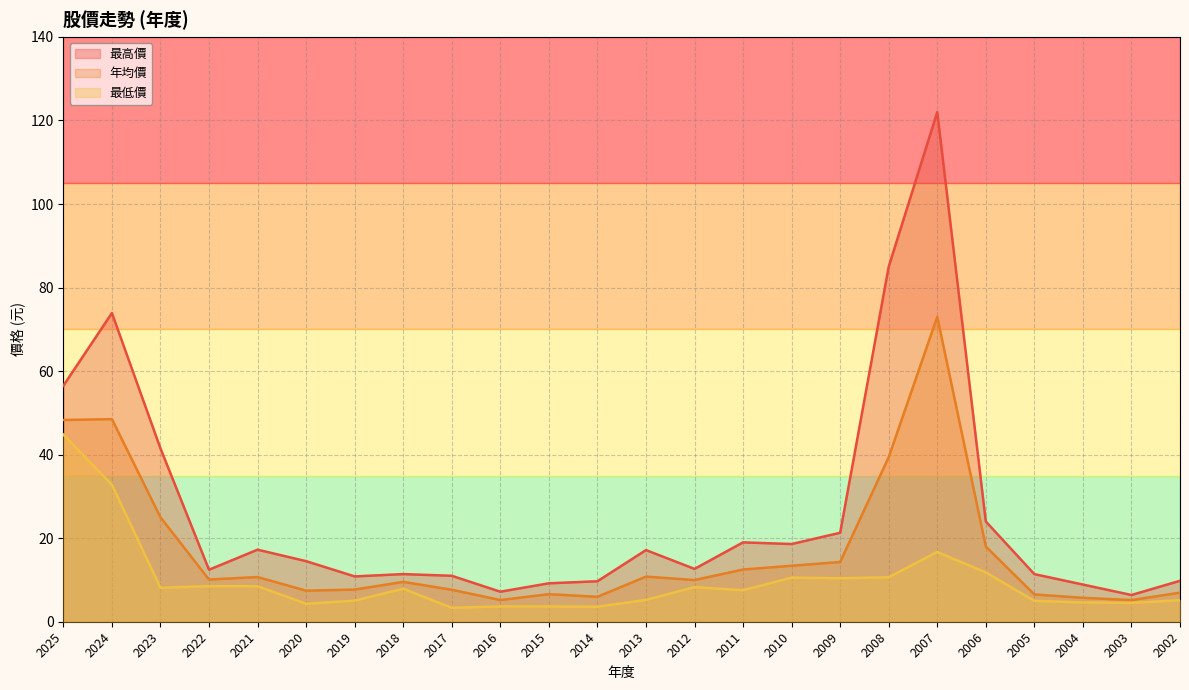

Where is 最高價 nearest to the value 64?

2025